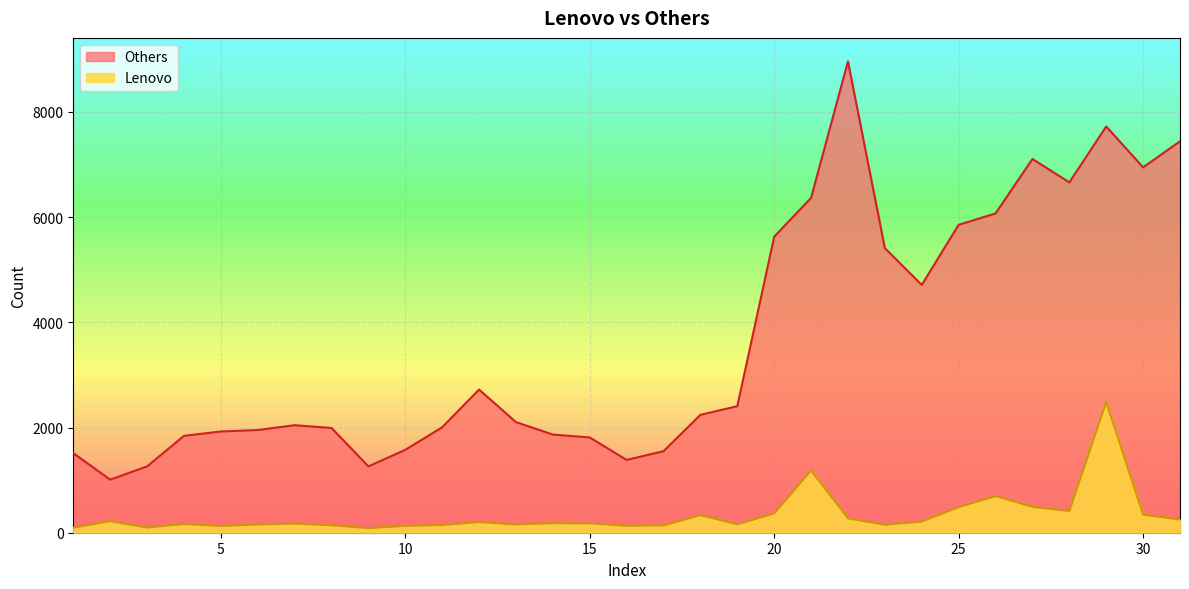

What is the total value across all series at 16?

1517